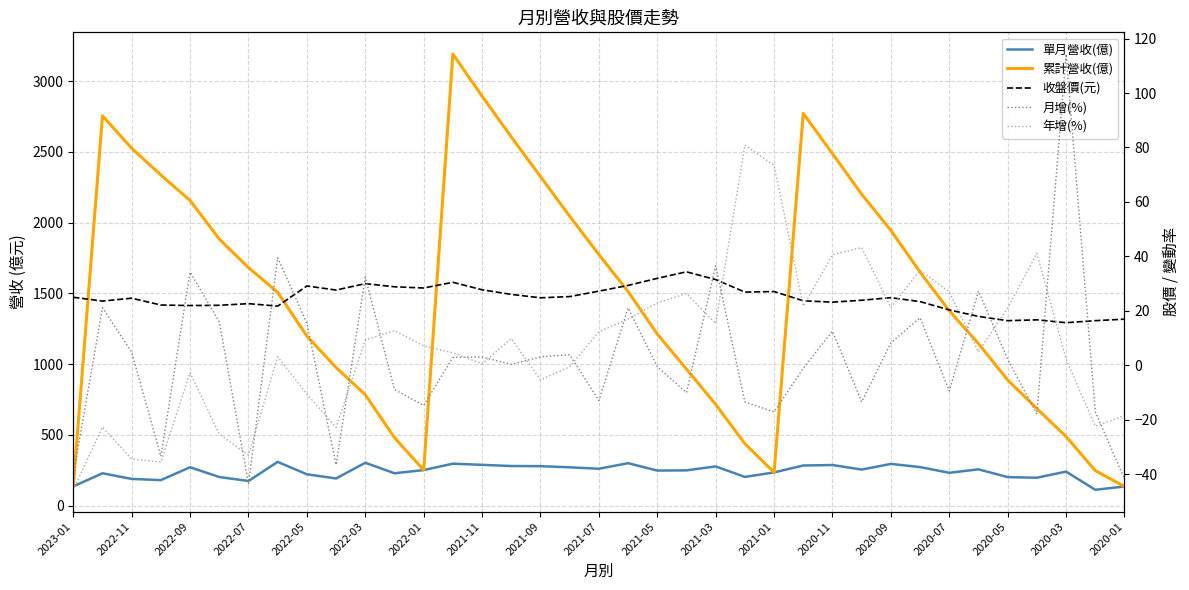

How many data points does each series have?

37